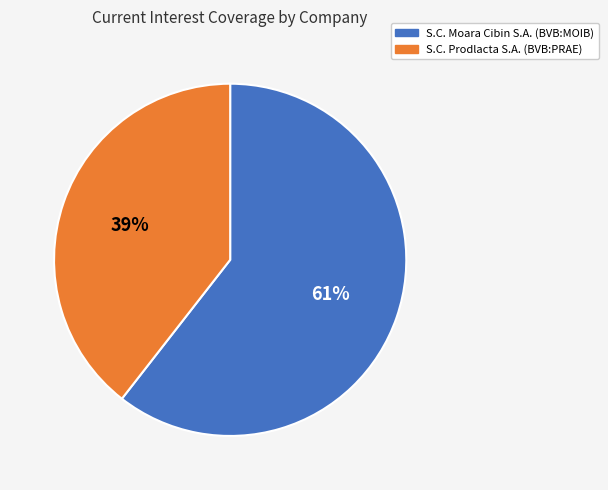

Count the number of slices in the pie.

2